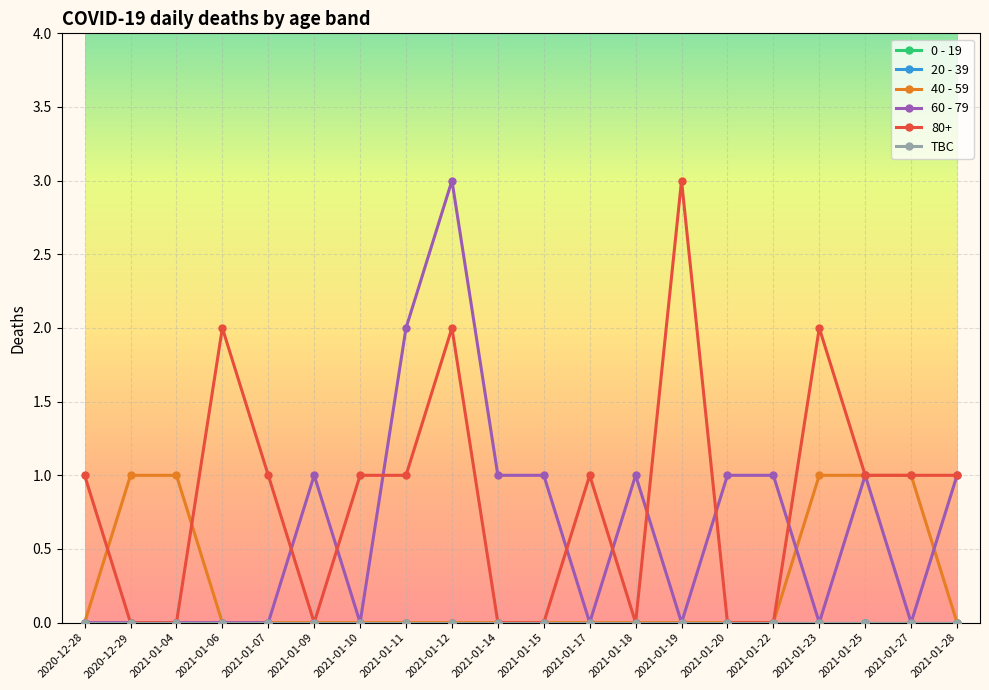

Does the chart have visible grid lines?

Yes